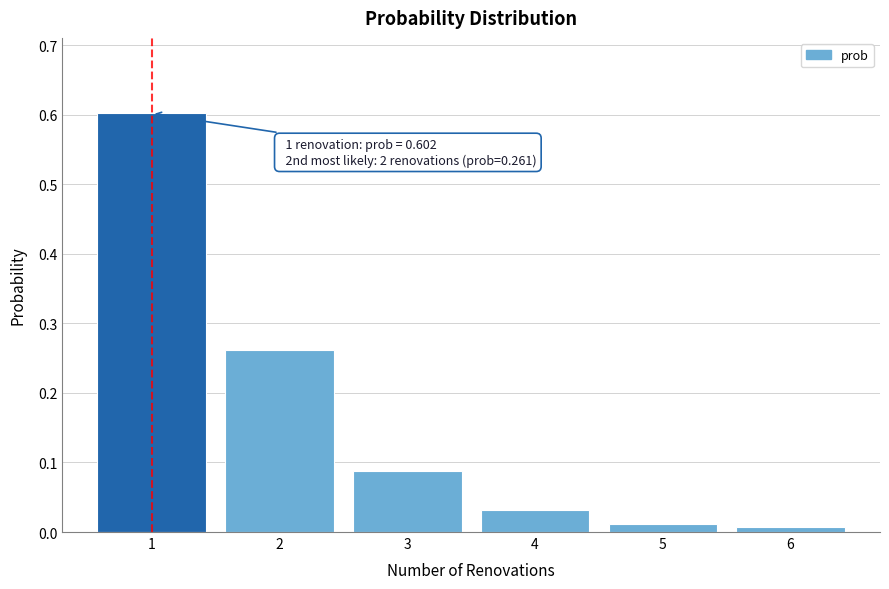

The value at 6 is 0.0. True or false?

True